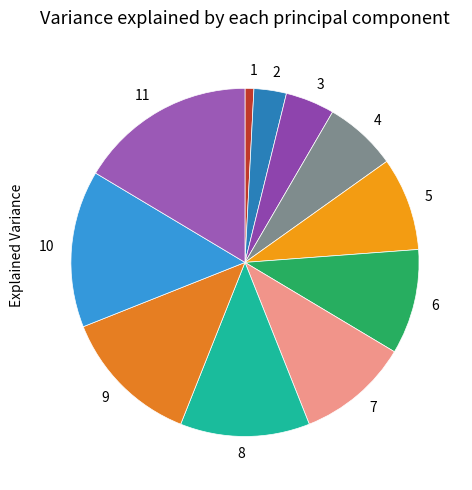

Between 2 and 10, which is larger?

10